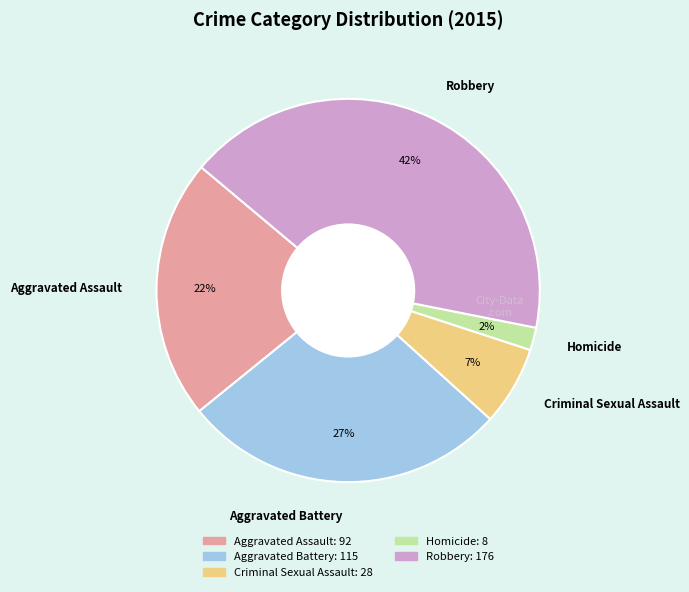

Is the sum of Homicide and Aggravated Assault greater than half?

No